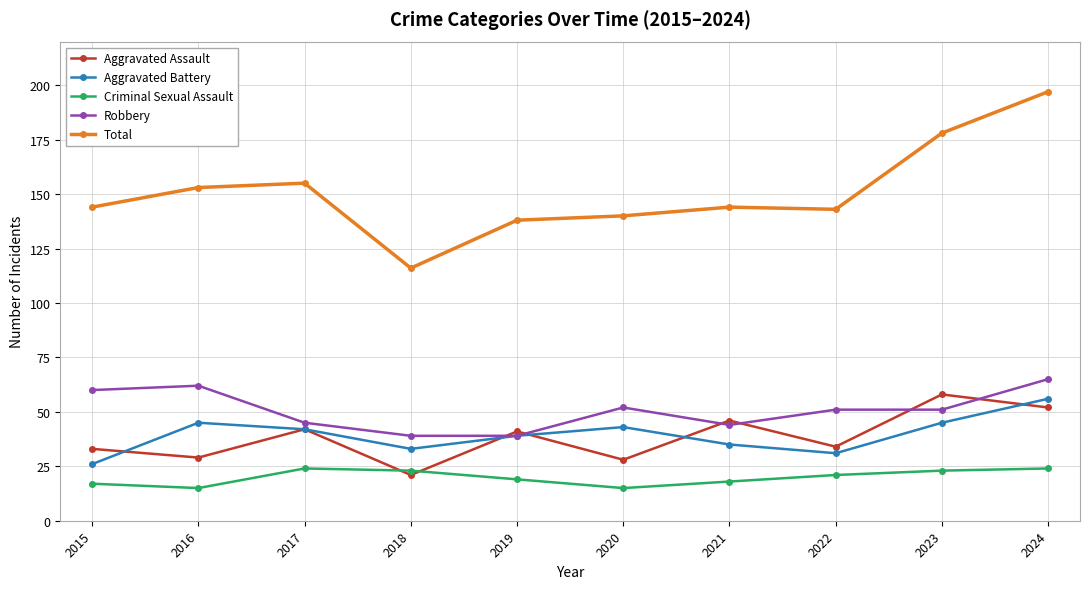

The Robbery series shows 62 at 2016. True or false?

True